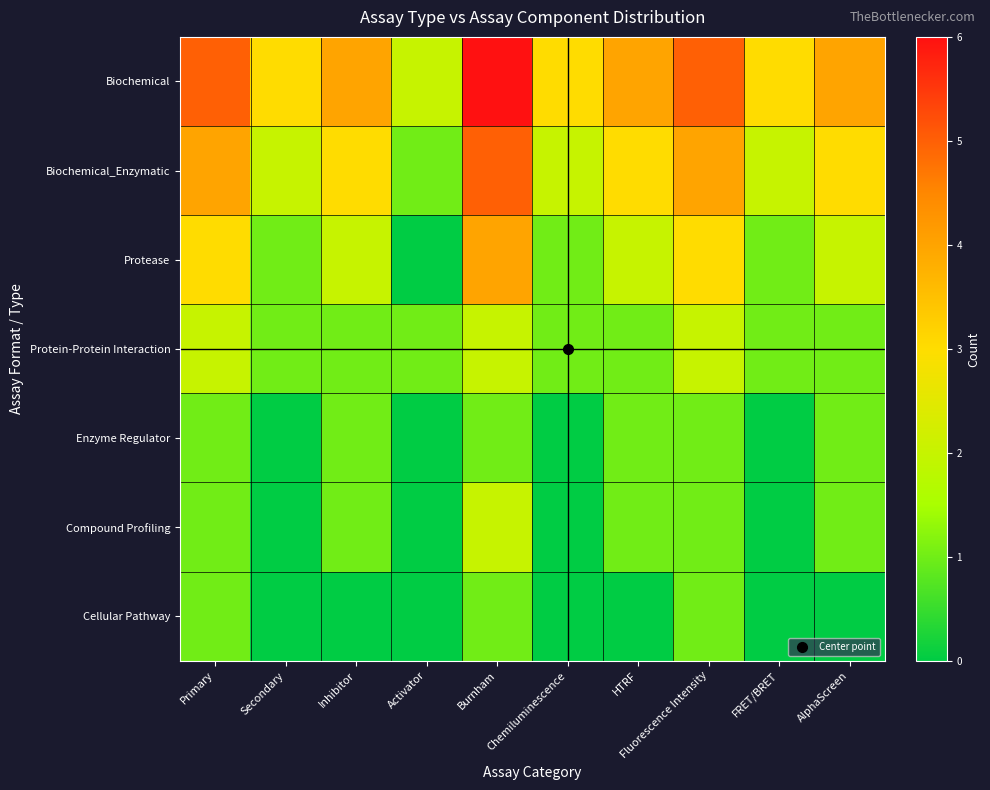

How many series are shown in this chart?

7